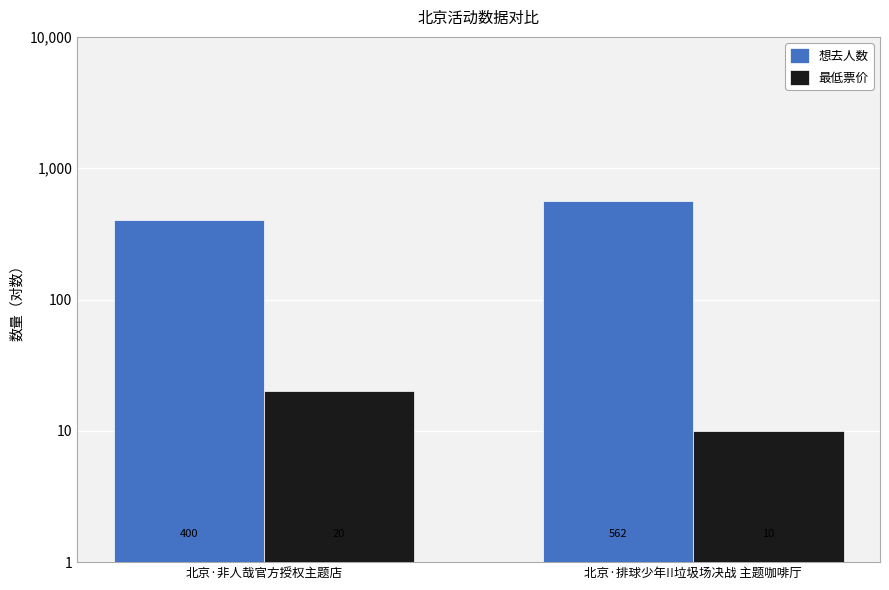

What is the sum of all 最低票价 values?

30